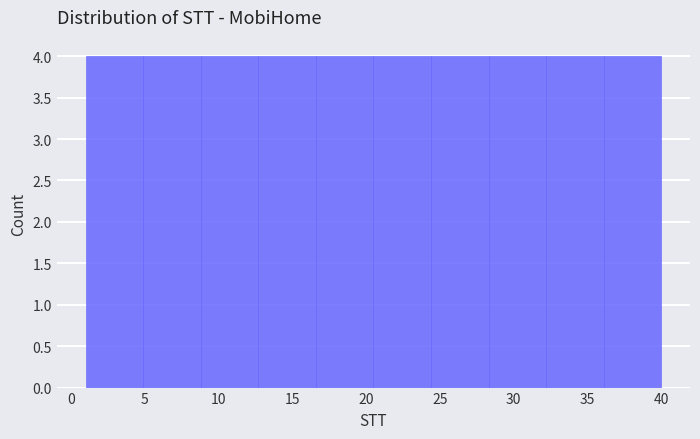

Reading left to right, list every bar in this chart as the range it spans on the x-axis followed by its height. Neither the bar edges nor the heights are printed on the chart, so give them approximately, as read against the axes.

1.0 to 4.9: 4
4.9 to 8.8: 4
8.8 to 12.7: 4
12.7 to 16.6: 4
16.6 to 20.5: 4
20.5 to 24.4: 4
24.4 to 28.3: 4
28.3 to 32.2: 4
32.2 to 36.1: 4
36.1 to 40.0: 4